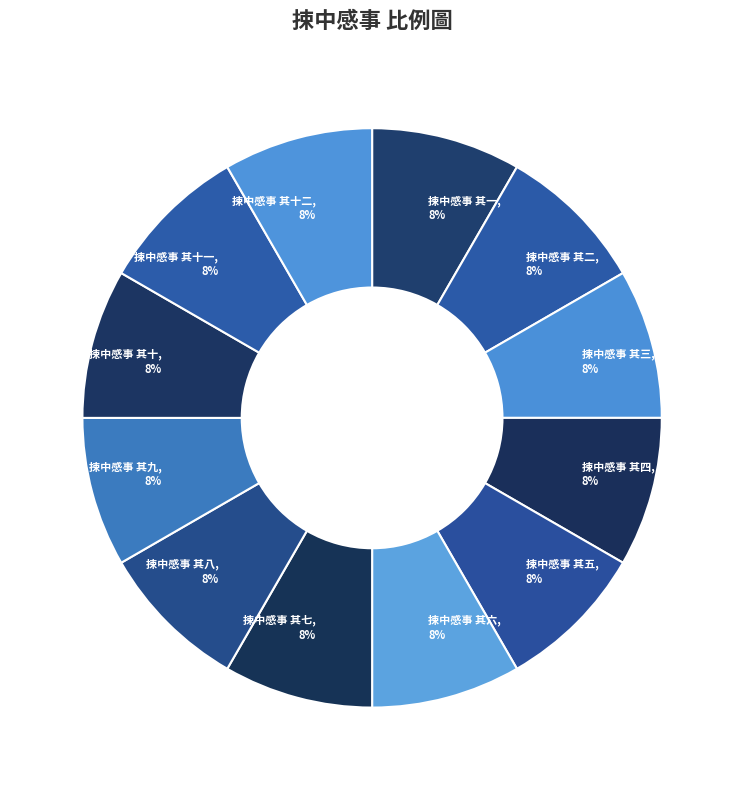

Combined, do 捒中感事 其十一, 8% and 捒中感事 其五, 8% account for over 50%?

No